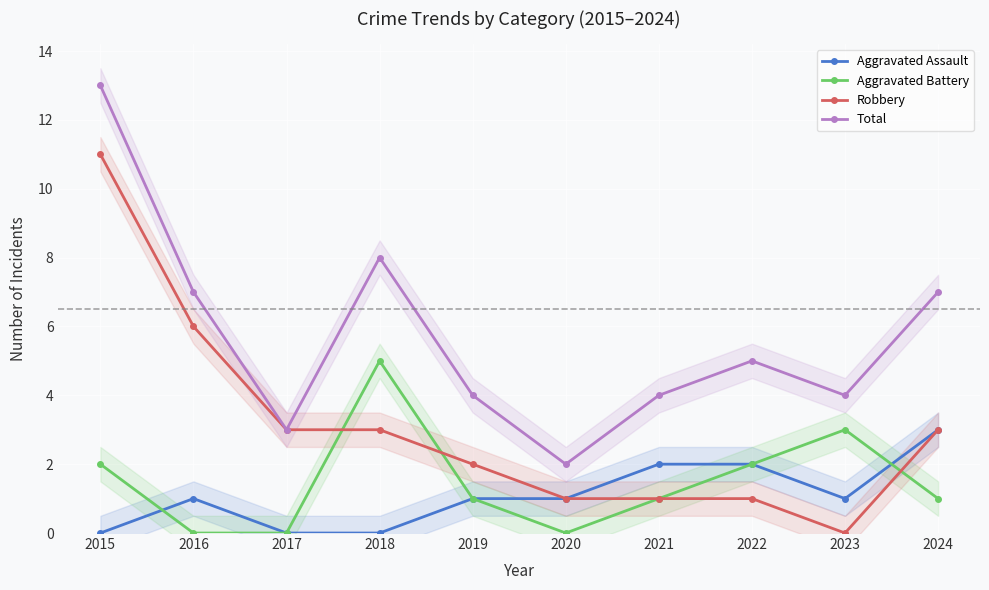

What is the sum of all Aggravated Battery values?

15